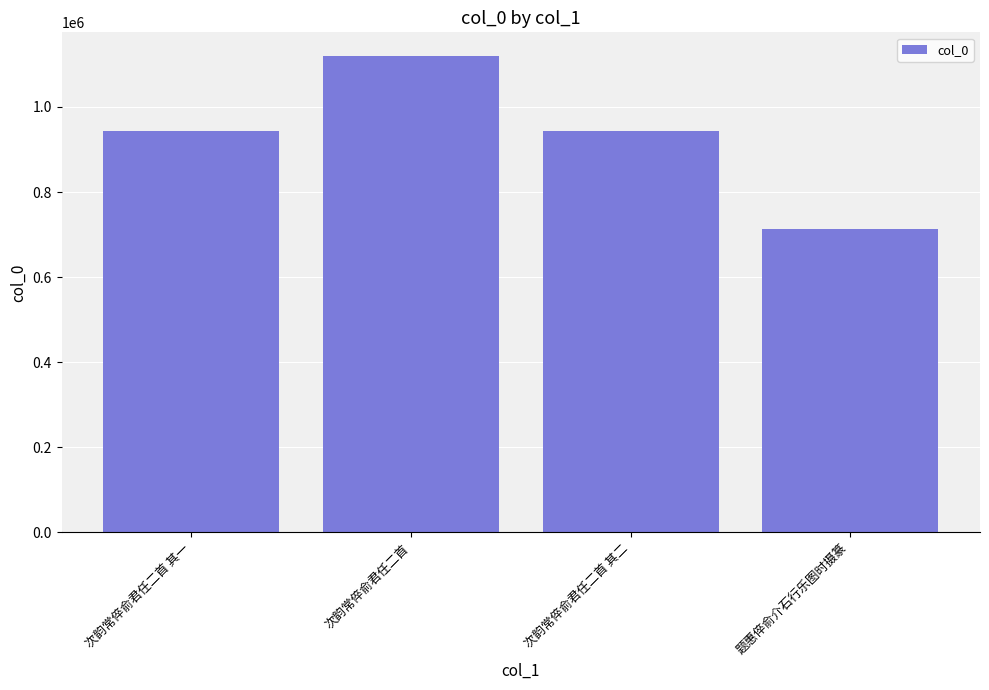

How many data points are less than 943291?

2